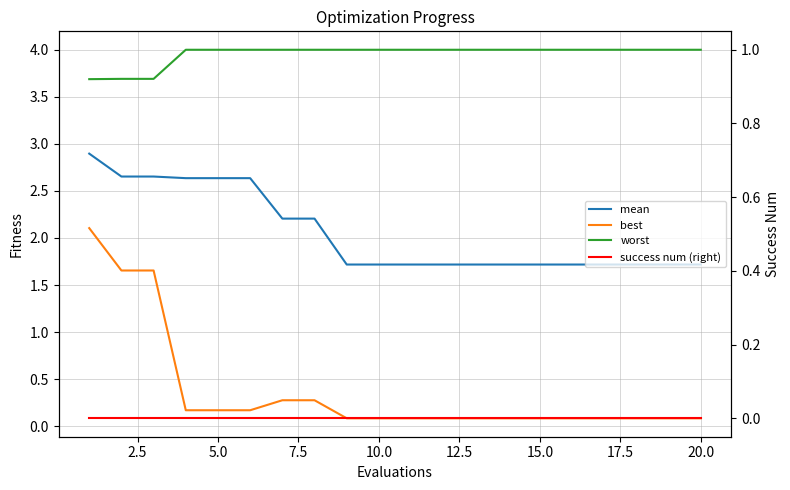

Is it true that best equals 0.1 at 20.0?

True